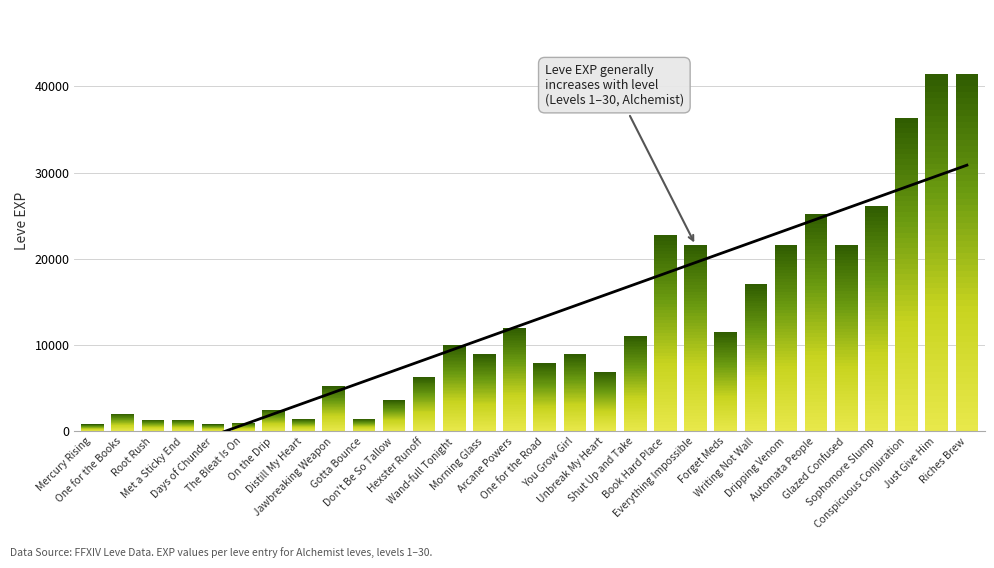

What is the difference between the Trend values at Days of Chunder and Riches Brew?

31359.0